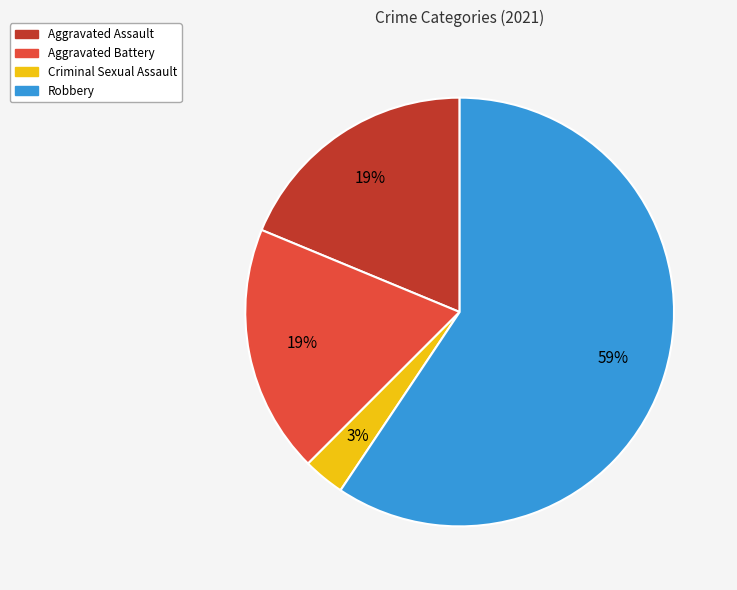

To the nearest percent, what is the difference between the largest and smallest slice percentages?

56%